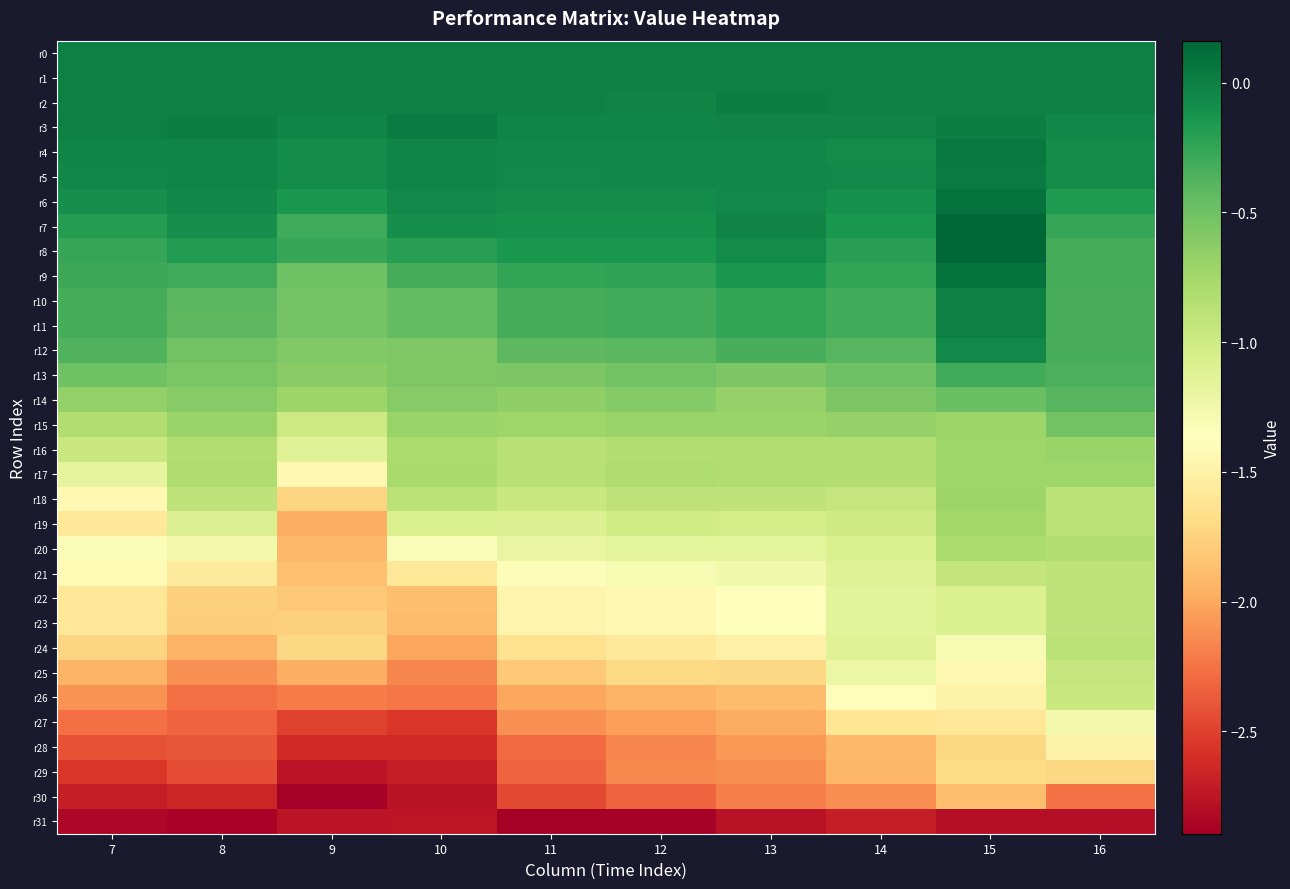

Which series changed the most between 15 and 16?

r26